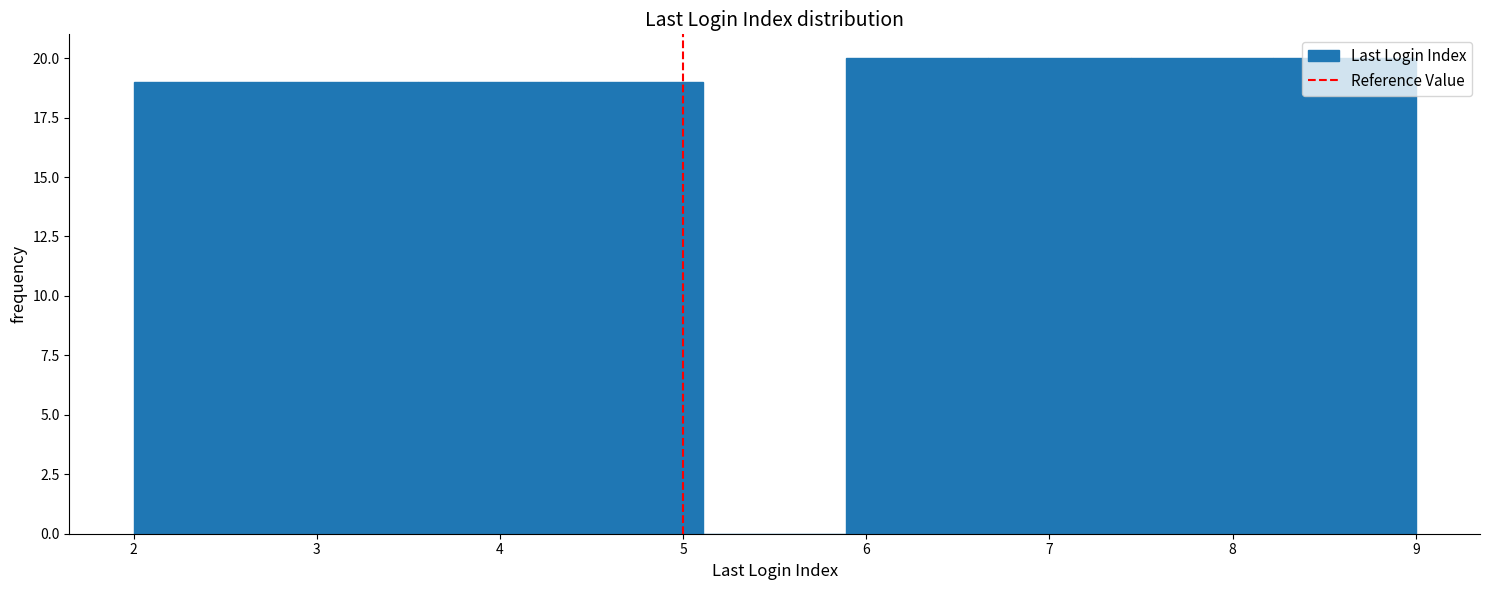

How tall is the bar that spans 3.6 to 4.3 on the x-axis? Neither the bar edges nor the heights are printed on the chart, so give them approximately, as read against the axes.

19